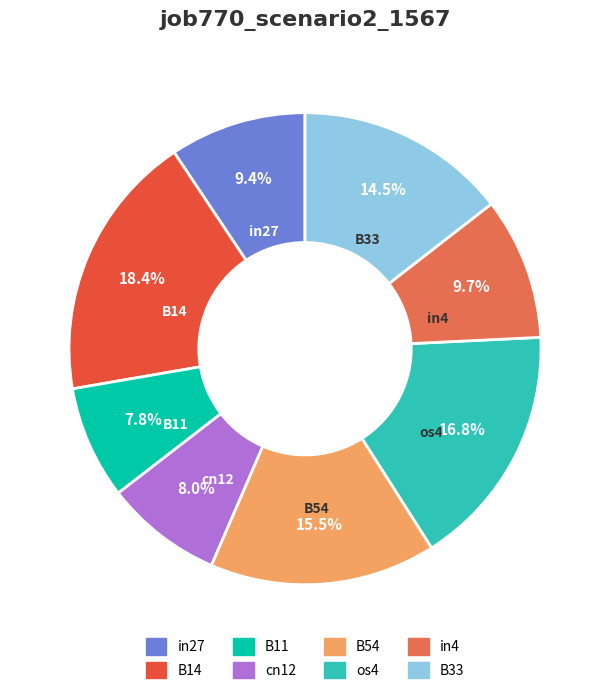

To the nearest percent, what portion does in27 represent?

9%